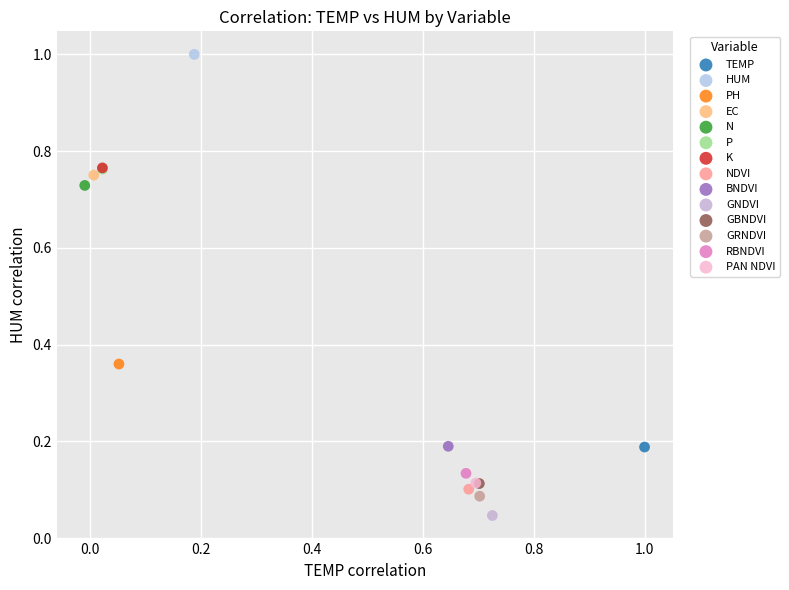

Which series reaches the maximum Y coordinate?

HUM